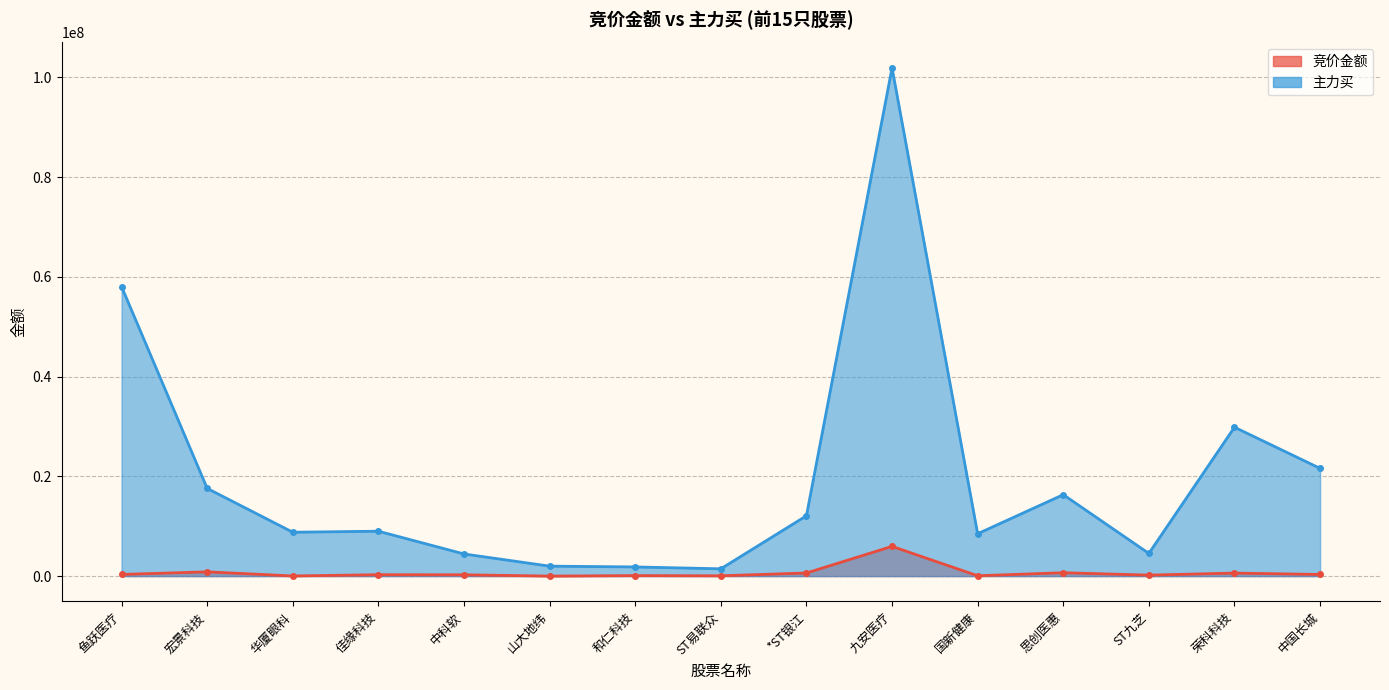

What position from the left is 鱼跃医疗?

1